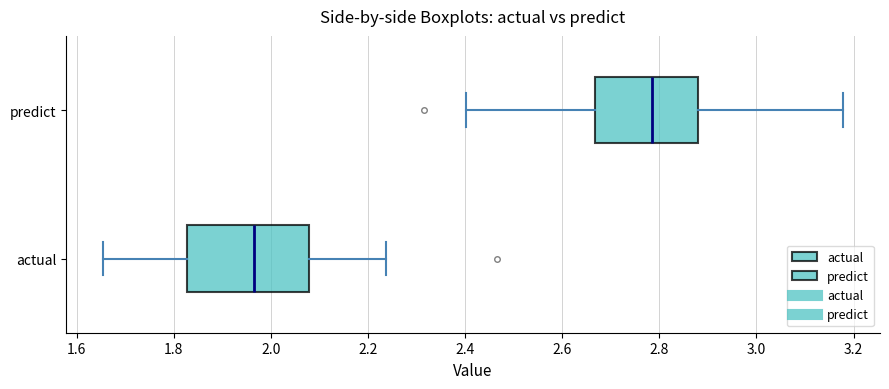

Reading bottom to top, read every box against the x-axis: the position of its median line, the range the box covers, and the ends of its whiskers. The values are not printed on the chart, so give them approximately, as read against the axis.

actual: median 1.96, box 1.82 to 2.08, whiskers 1.66 to 2.24
predict: median 2.78, box 2.66 to 2.88, whiskers 2.40 to 3.18